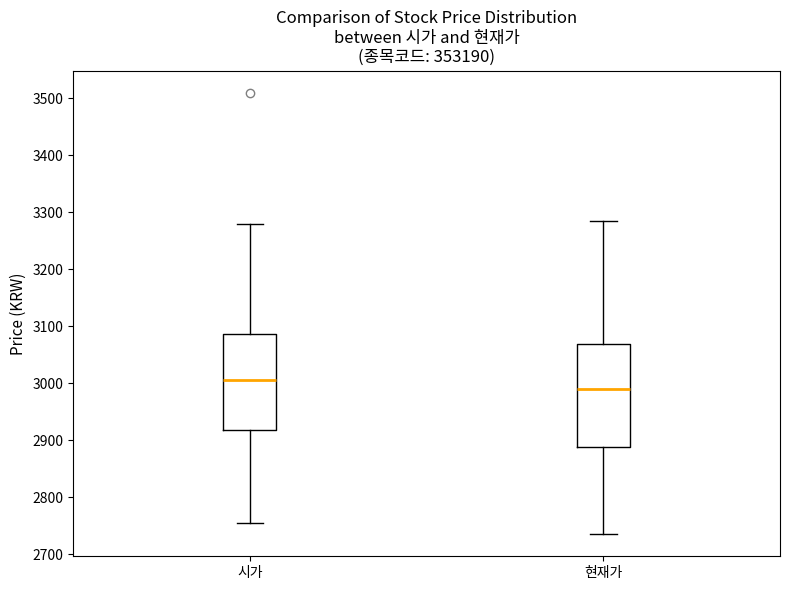

Reading left to right, transcribe this box plot: for each box, give where its median line is, the range the box spans, and where its two whiskers end, as read against the y-axis. The values are not printed on the chart, so give them approximately, as read against the axis.

시가: median 3010, box 2920 to 3090, whiskers 2760 to 3280
현재가: median 2990, box 2890 to 3070, whiskers 2740 to 3290